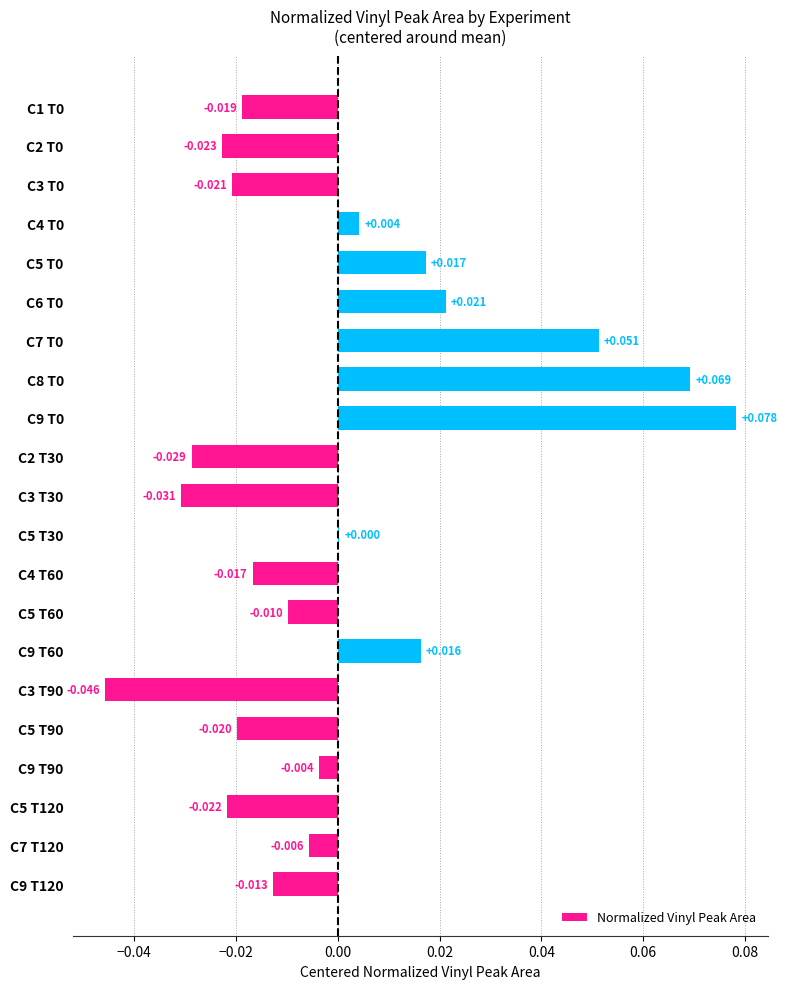

At which label is the value closest to 0?

C5 T30